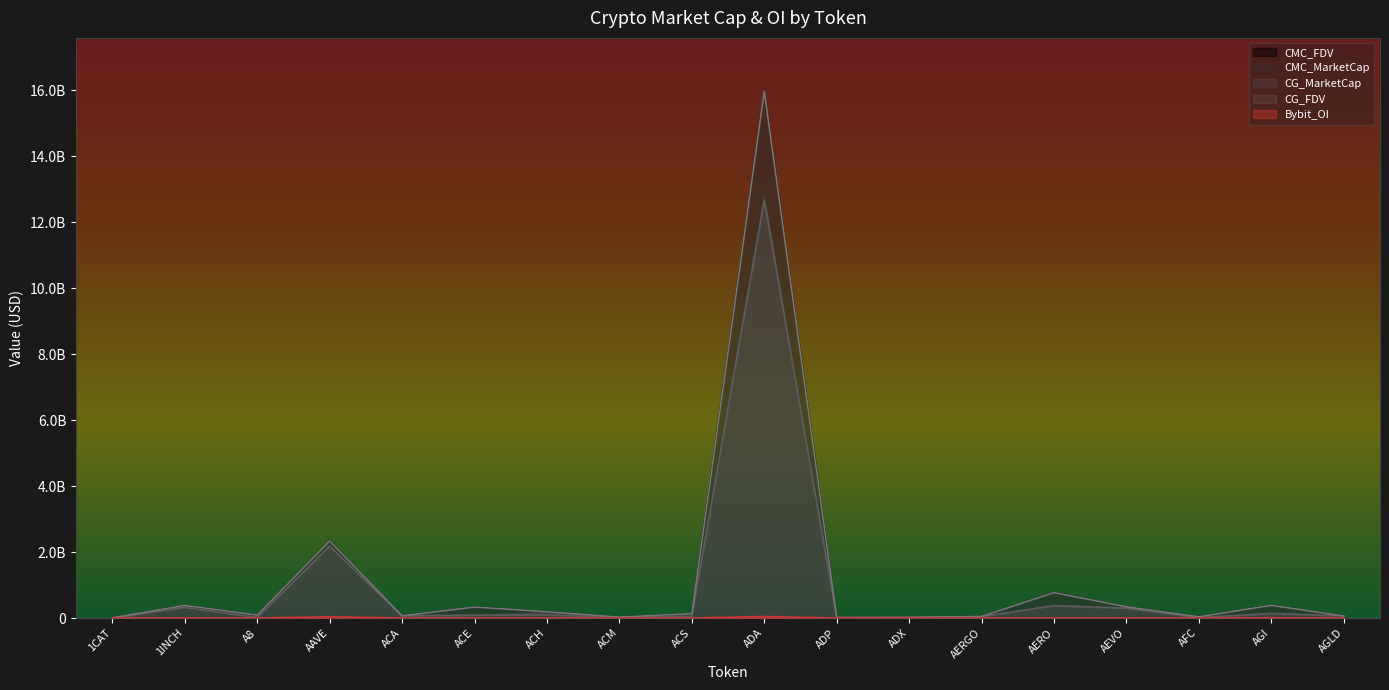

What is the difference between the maximum and minimum values in the CMC_MarketCap series?

12772332295.3